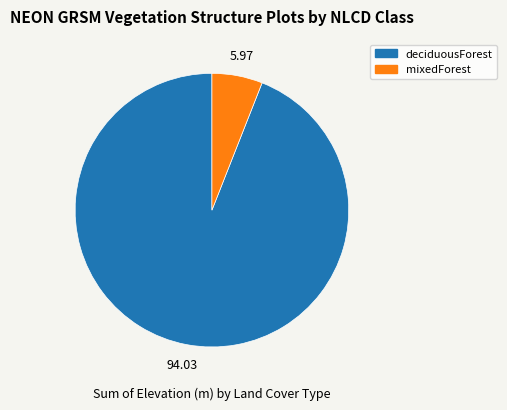

Between mixedForest and deciduousForest, which is larger?

deciduousForest